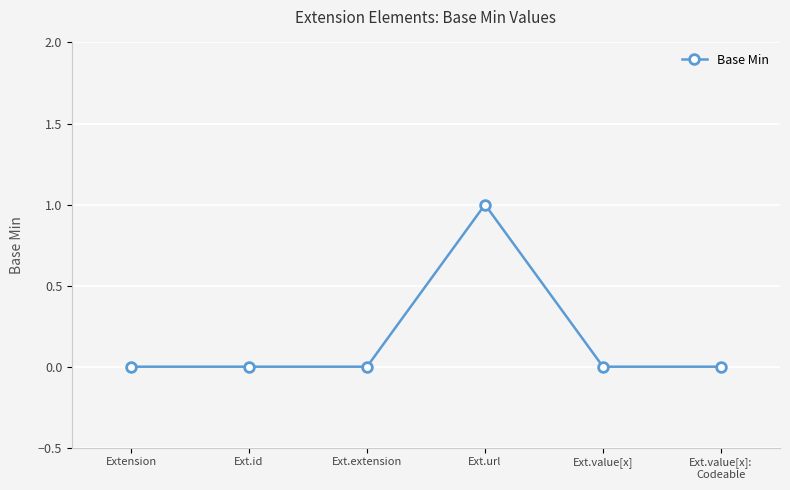

The chart shows a value of 0 at Ext.value[x]. True or false?

True